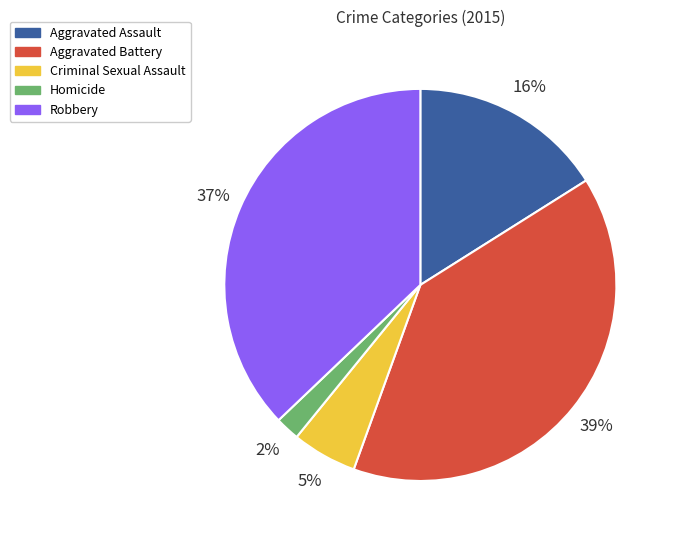

Is there a majority slice in this chart?

No